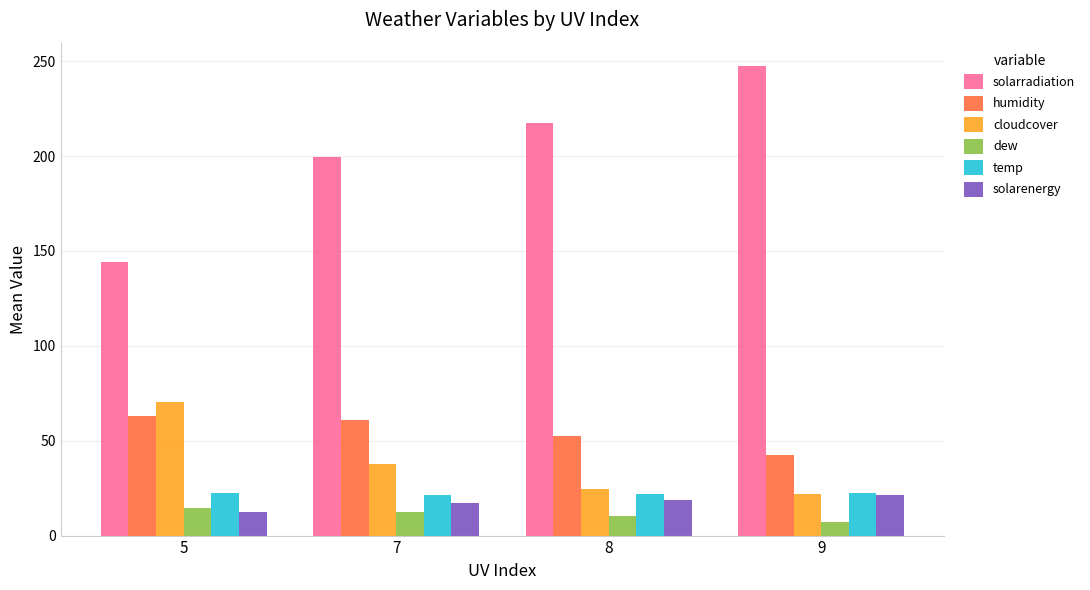

Where does the humidity series first go above 60?

5